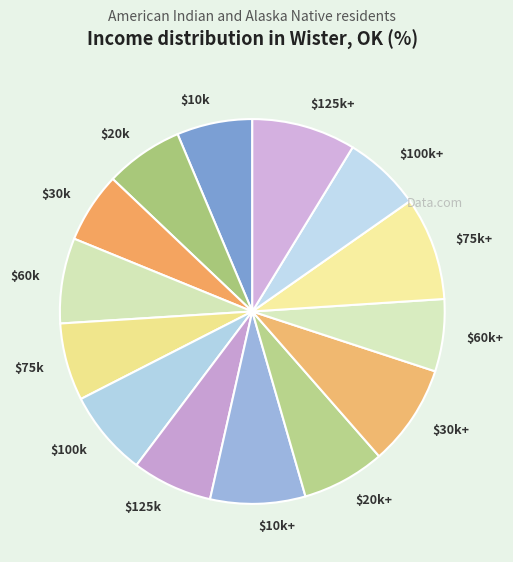

True or false: $20k accounts for 1% of the total.

False